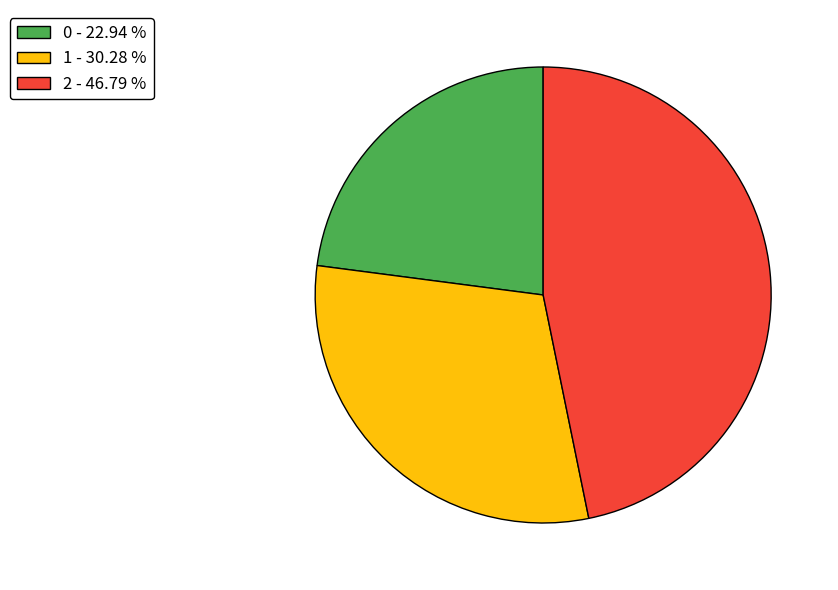

Between 1 - 30.28 % and 0 - 22.94 %, which is larger?

1 - 30.28 %